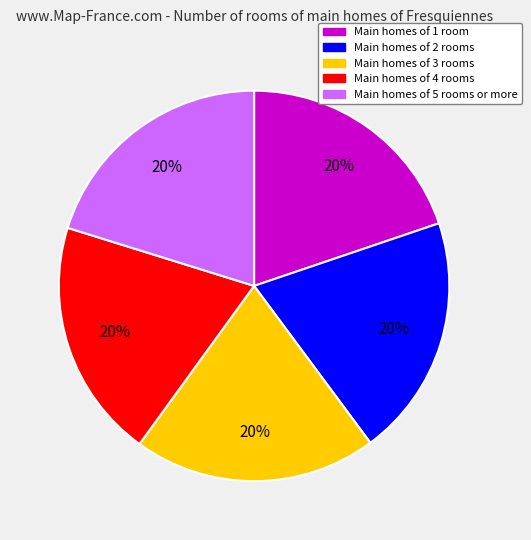

Is there any slice that represents more than half of the pie?

No